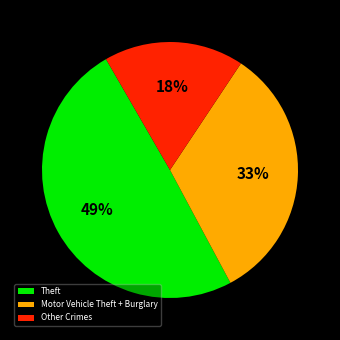

To the nearest percent, what is the combined percentage of Other Crimes and Theft?

67%